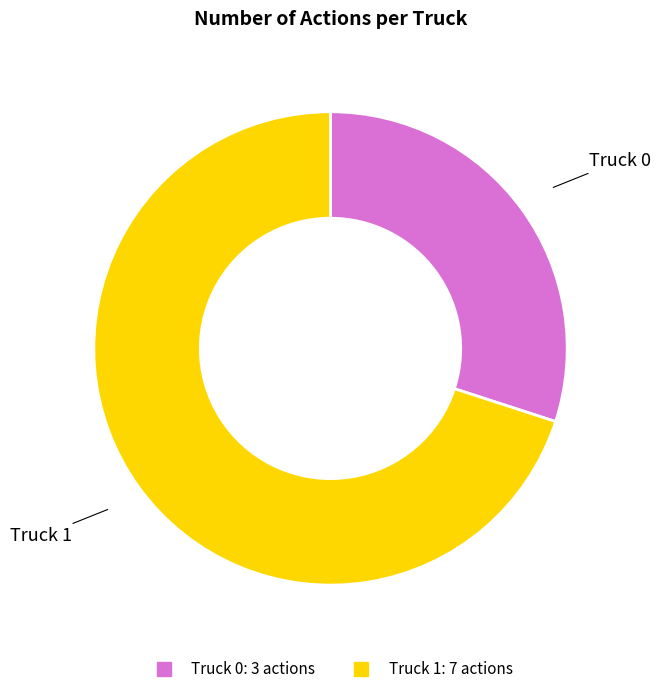

Rank the categories by value from lowest to highest.

Truck 0, Truck 1